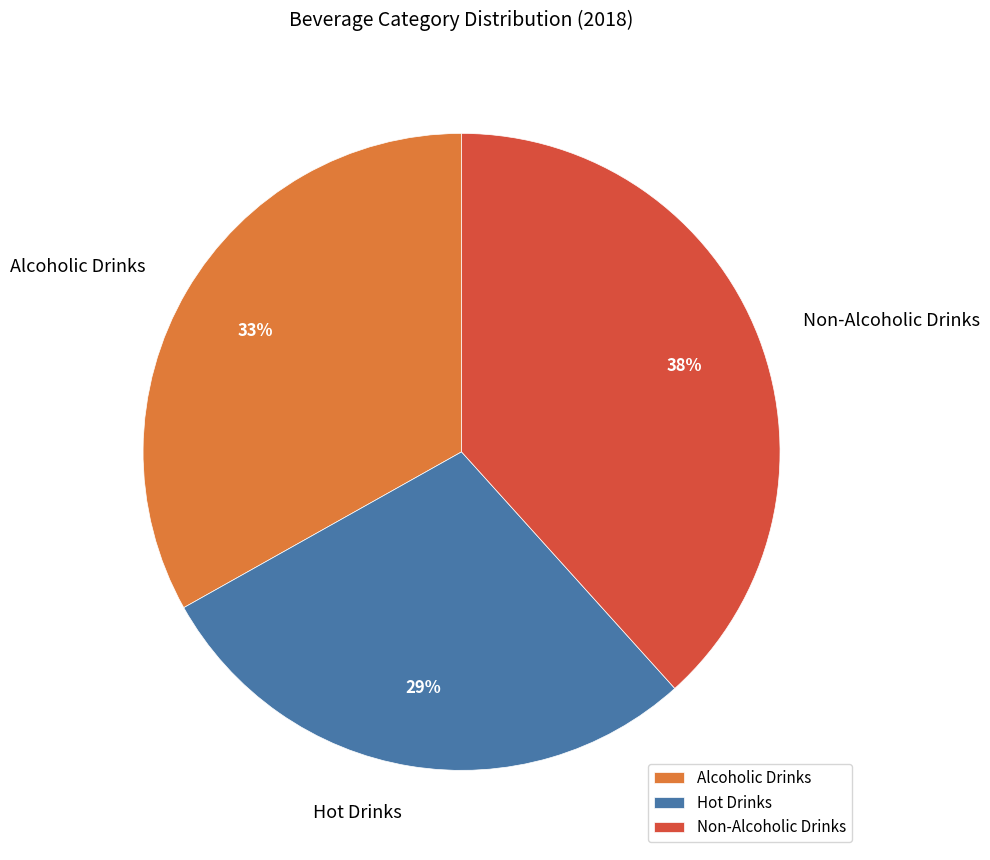

How many slices are in this pie chart?

3